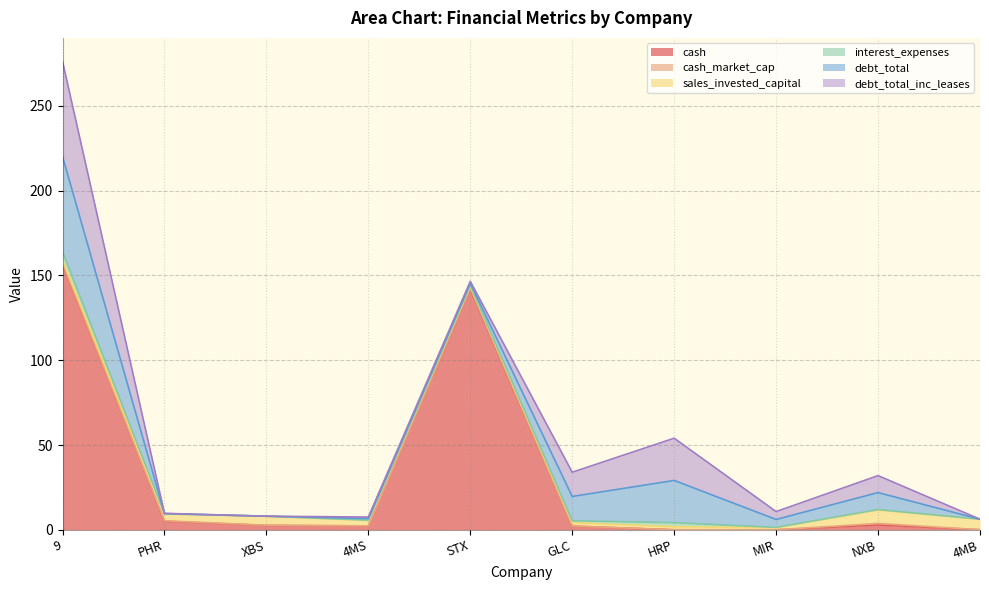

The value of interest_expenses at 9 is 5.2. True or false?

True